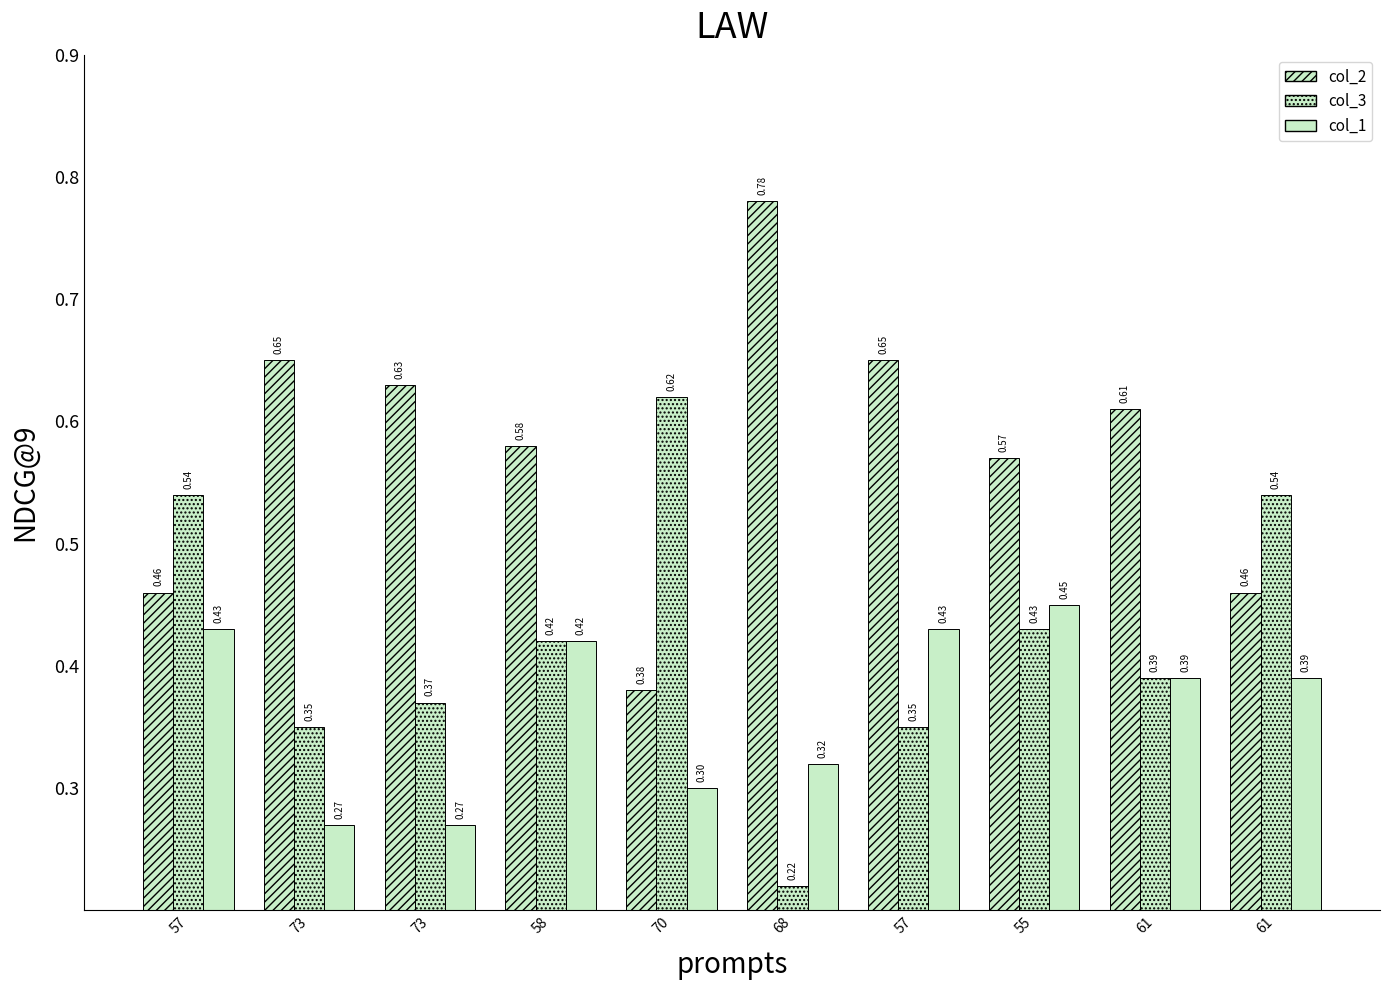

Reading right to left, list all the values displayed in this chart.

col_2: 61=46	61=61	55=57	57=65	68=78	70=38	58=58	73=63	73=65	57=46
col_3: 61=54	61=39	55=43	57=35	68=22	70=62	58=42	73=37	73=35	57=54
col_1: 61=39	61=39	55=45	57=43	68=32	70=30	58=42	73=27	73=27	57=43